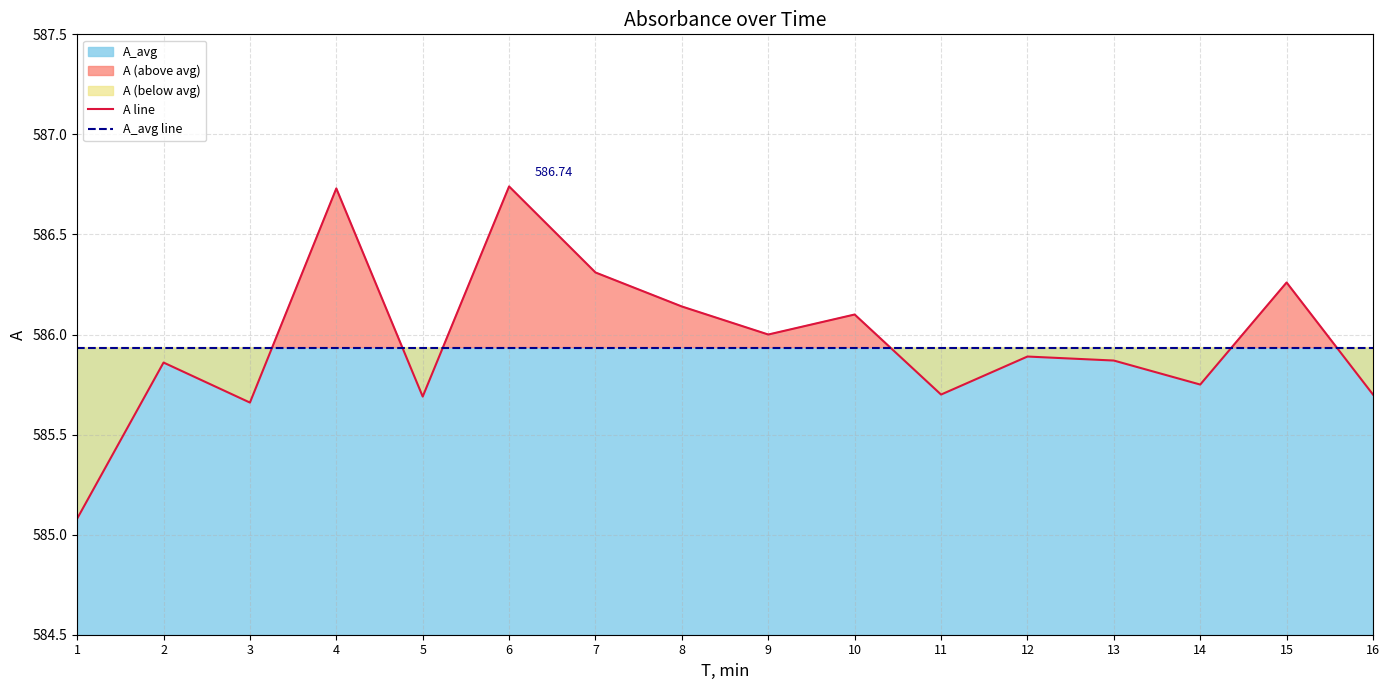

Between which two adjacent categories do A line and A_avg line first intersect?

3 and 4